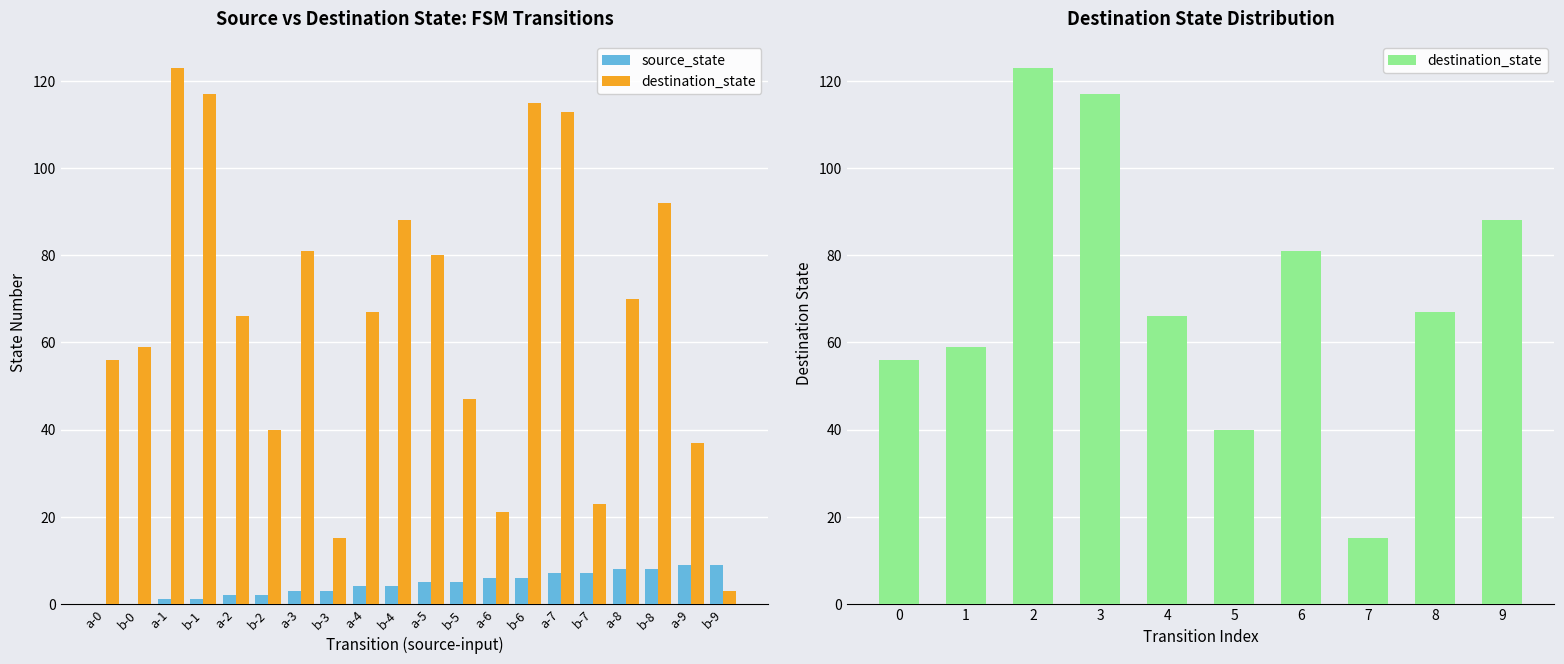

What is the maximum value shown in the chart?

123